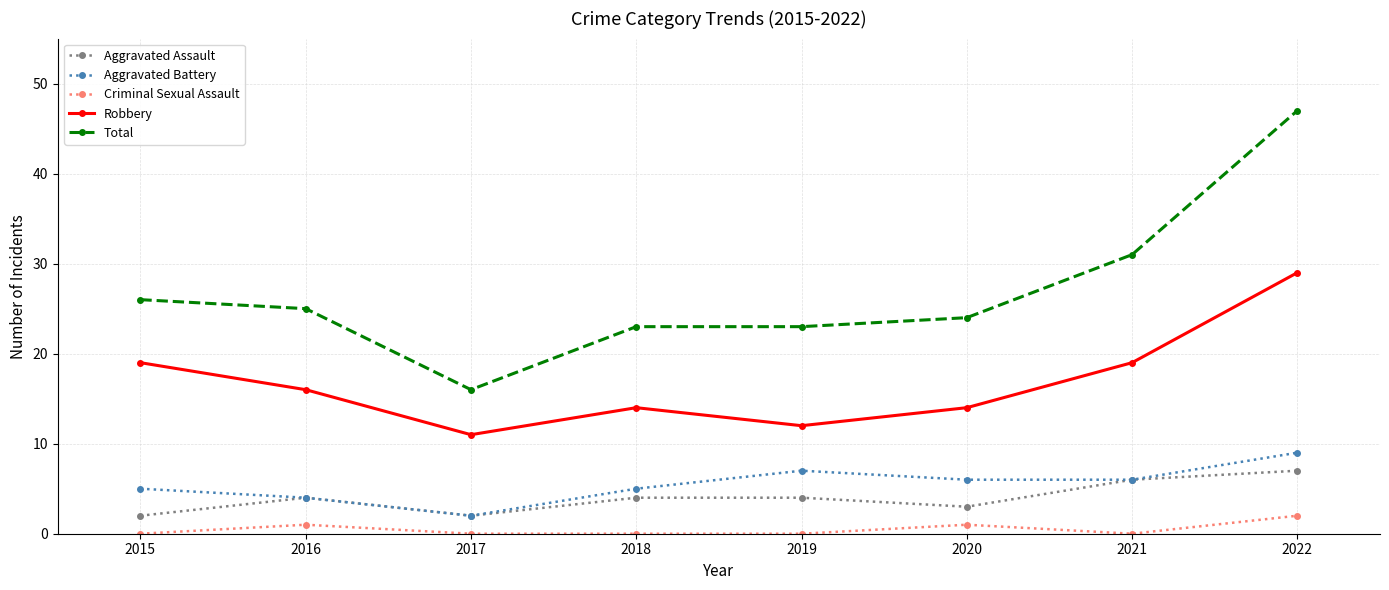

True or false: Total and Criminal Sexual Assault intersect in this chart.

False